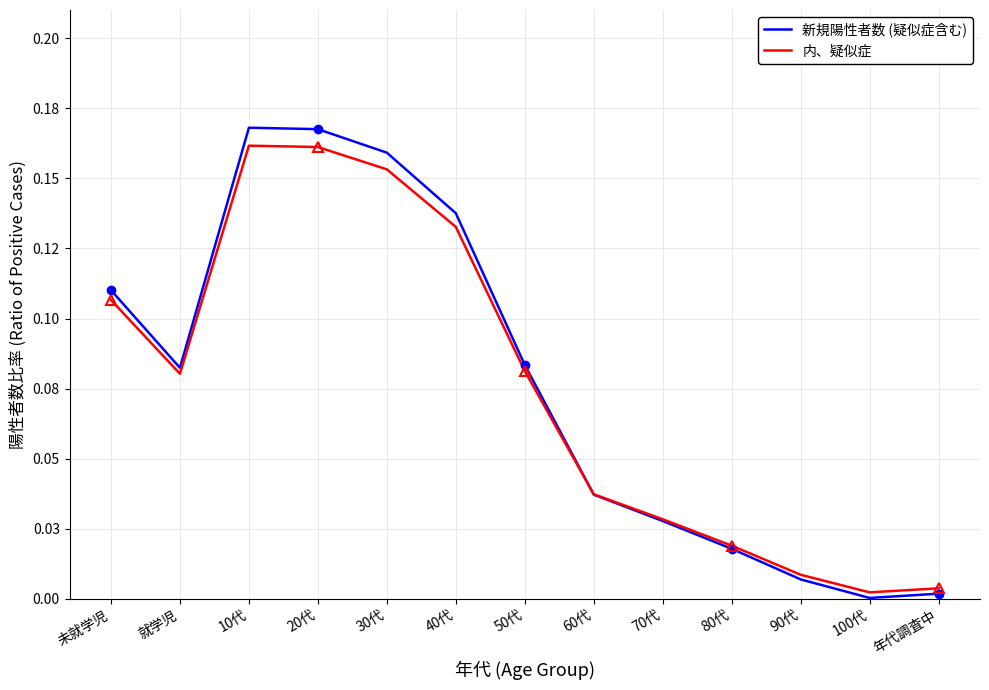

Between 20代 and 80代, which series saw the biggest shift?

新規陽性者数 (疑似症含む)